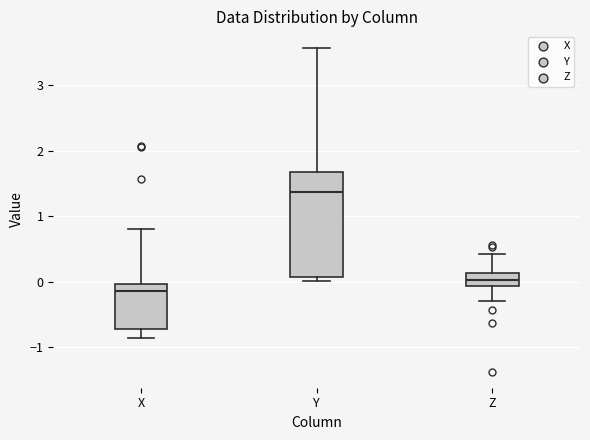

Comparing the boxes themselves (not the whiskers), which one is the tallest?

Y